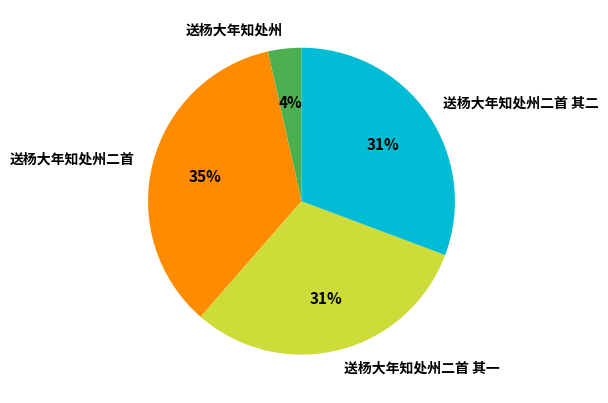

What is the ratio of the value at 送杨大年知处州二首 to the value at 送杨大年知处州二首 其一?

1.1